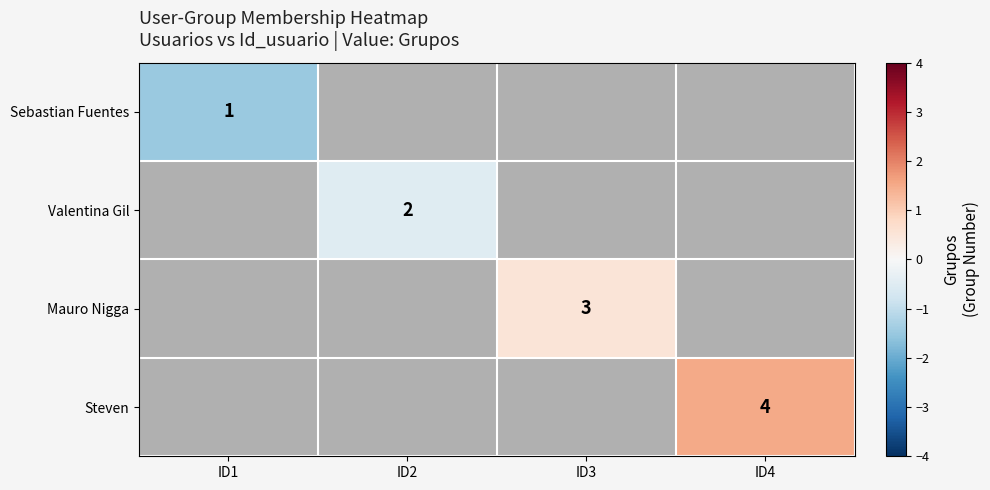

True or false: Steven has a value of 1.0 at ID4.

False